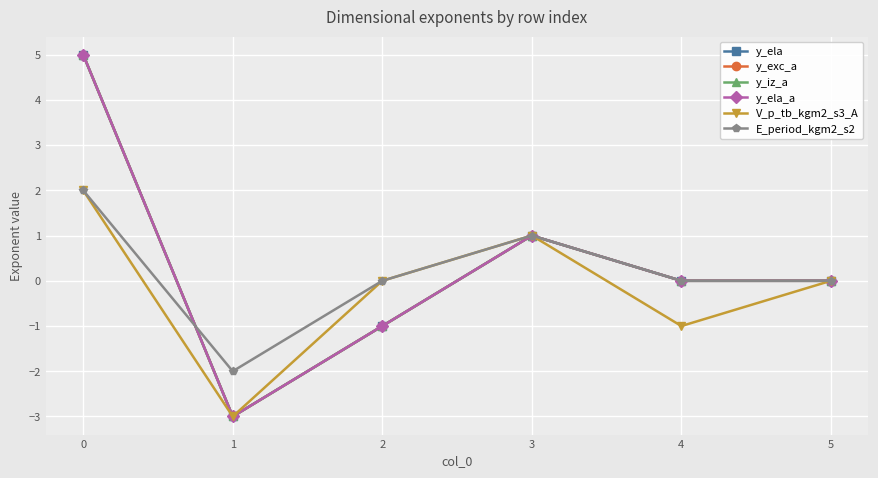

Is it true that V_p_tb_kgm2_s3_A equals -1 at 1?

False